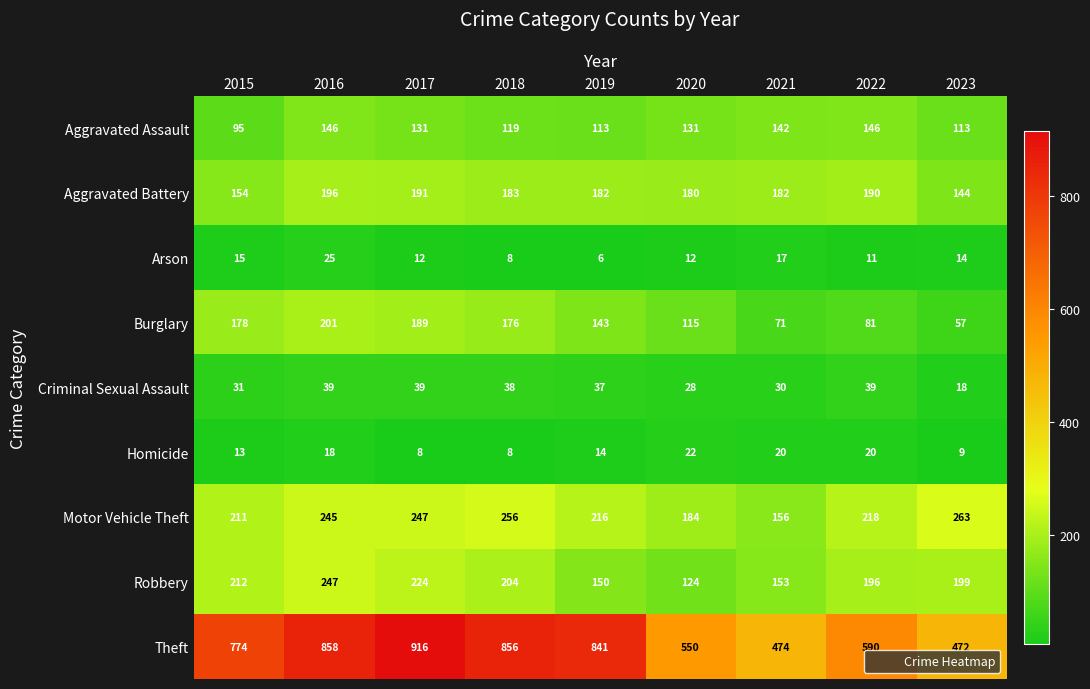

What is the lowest value of the Theft series?

472